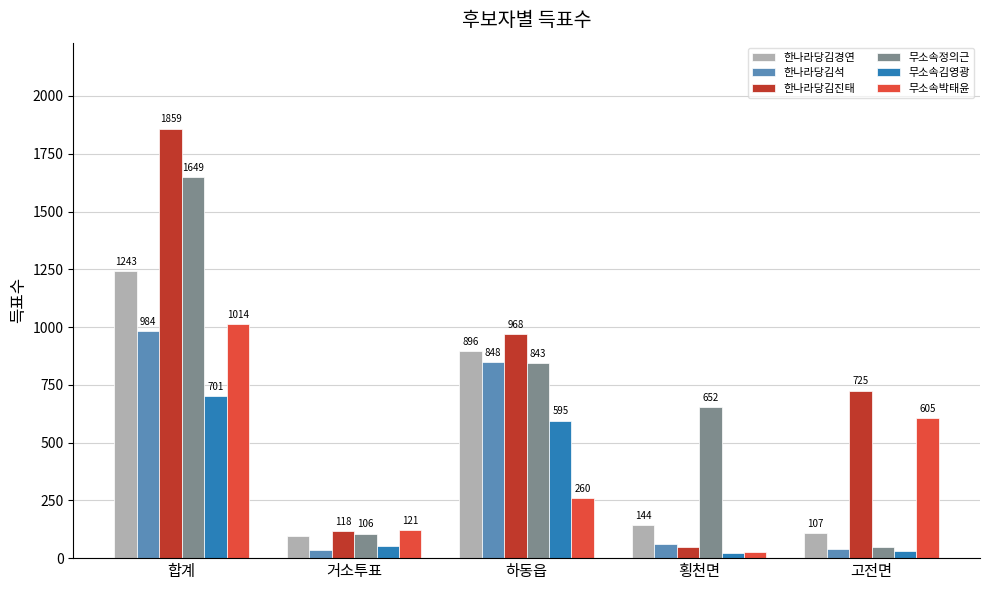

The 무소속김영광 series shows 595 at 하동읍. True or false?

True